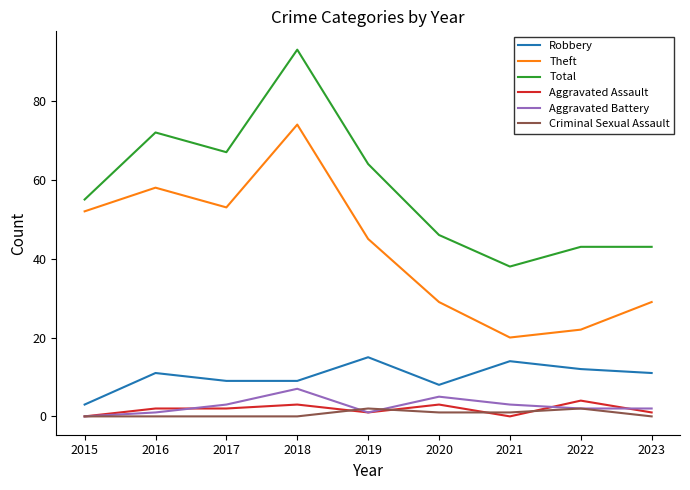

The Robbery series shows 12 at 2022. True or false?

True